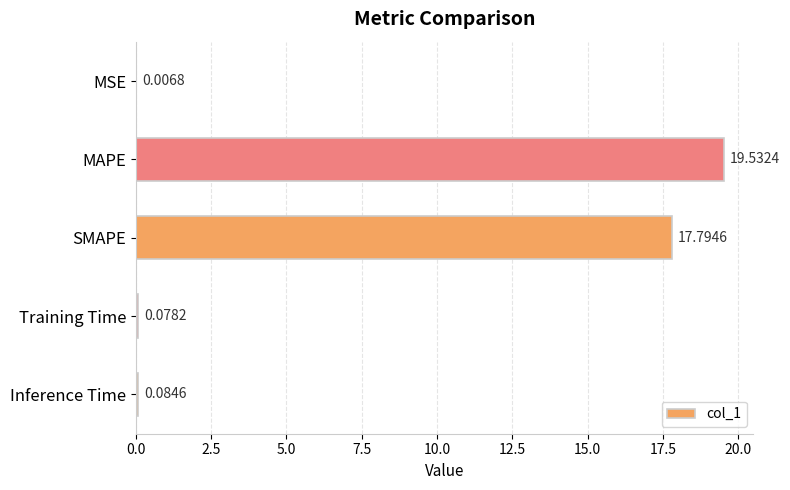

What is the sum of all values?

37.5